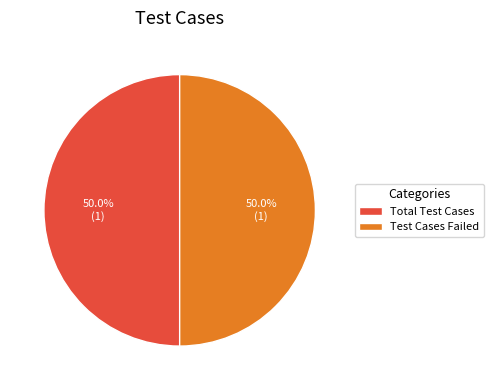

What is the ratio of the value at Total Test Cases to the value at Test Cases Failed?

1.0